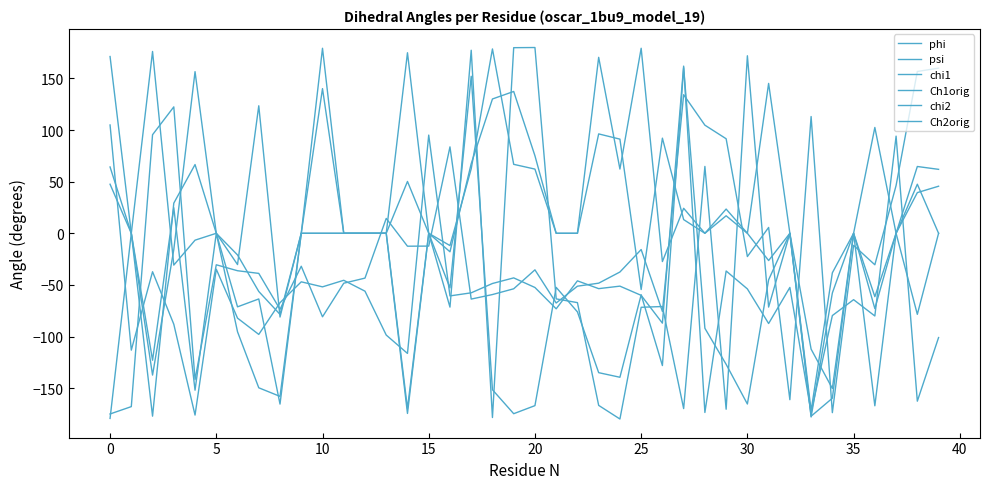

In chi2, how many points are higher than both neighbors (excluding endpoints)?

10